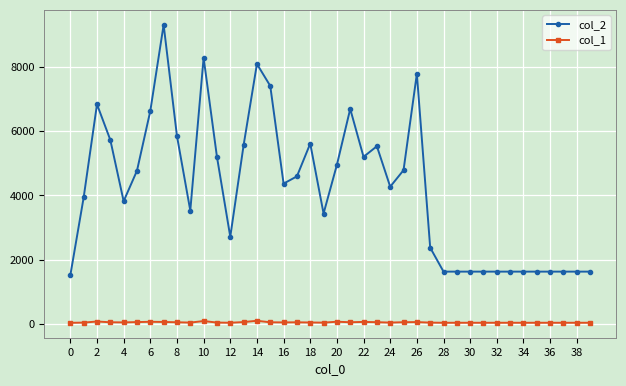

True or false: col_2 has more than 0 points higher than both neighbors.

True